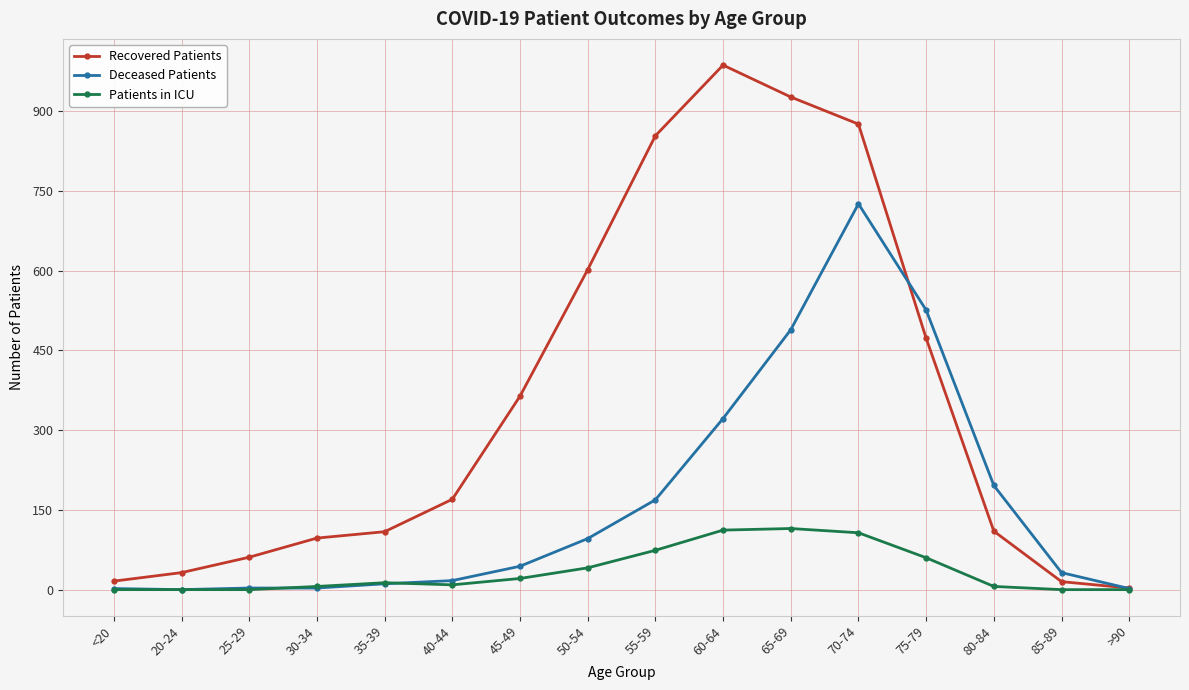

Which category has the highest value across all series?

60-64